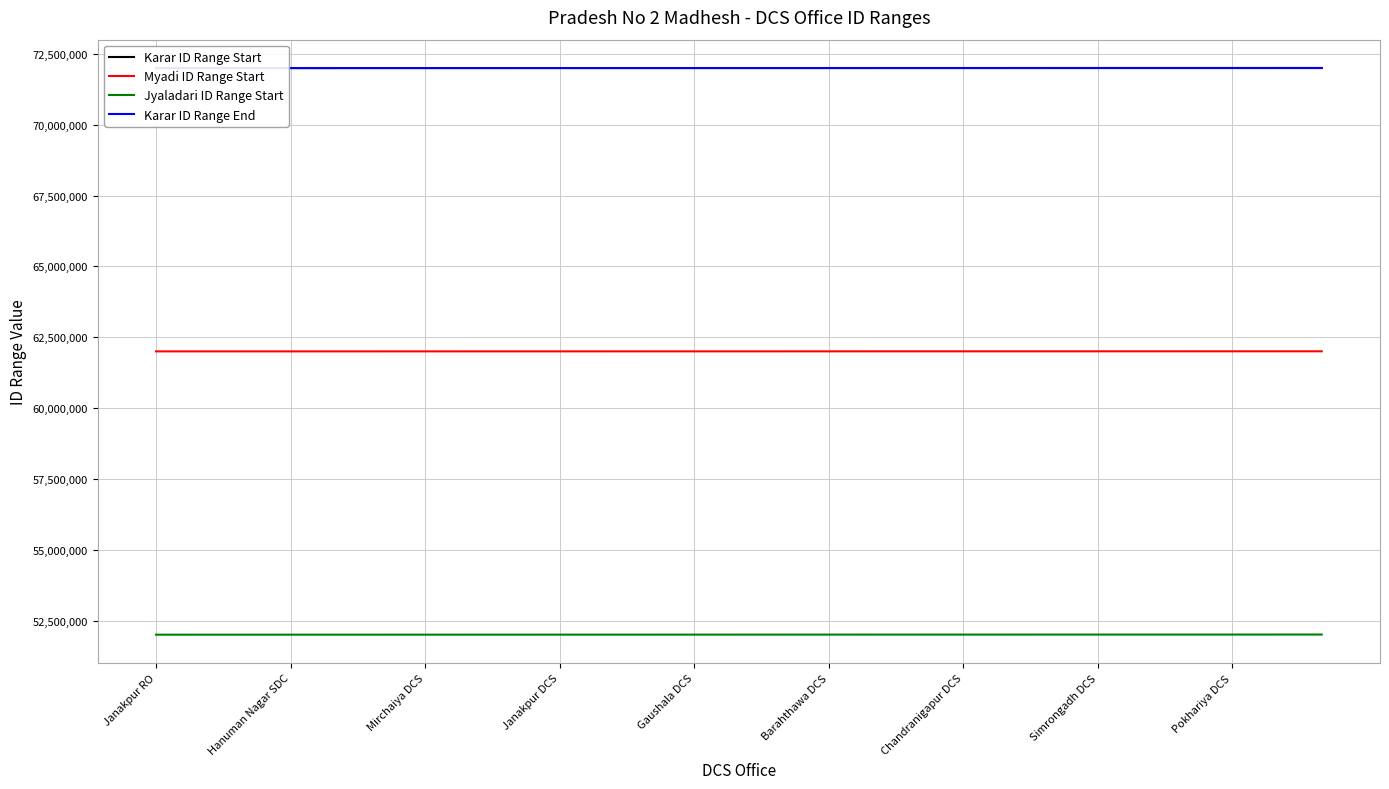

How many lines are shown in the chart?

4